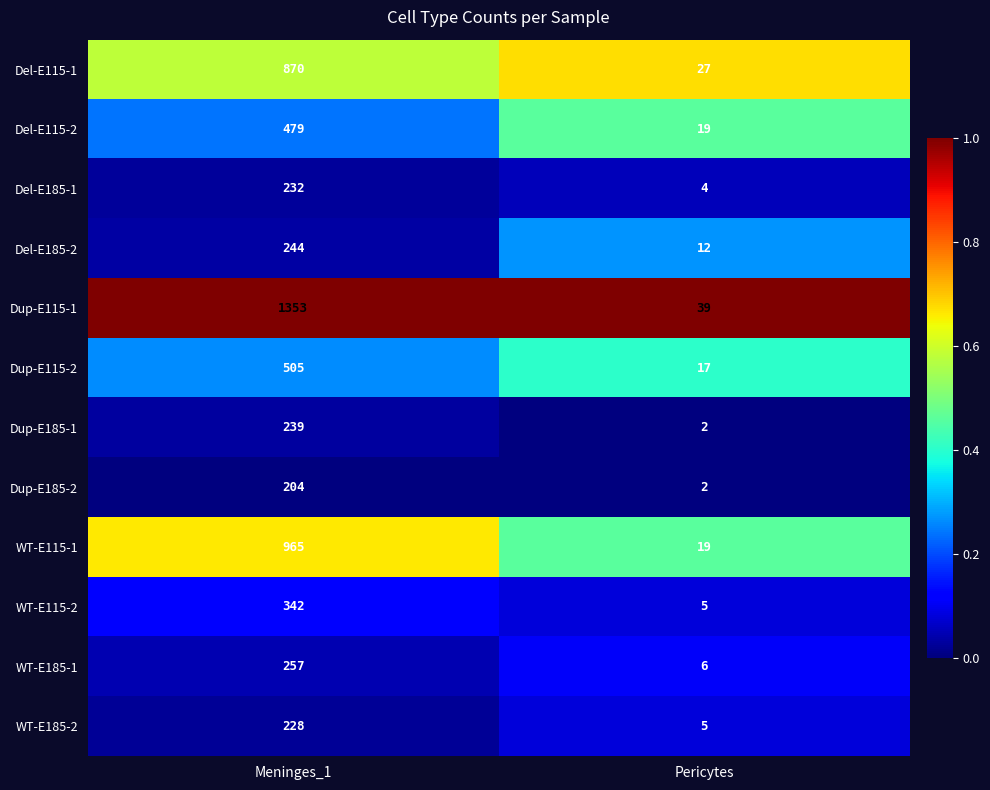

What is the average value of the Del-E115-2 series?

249